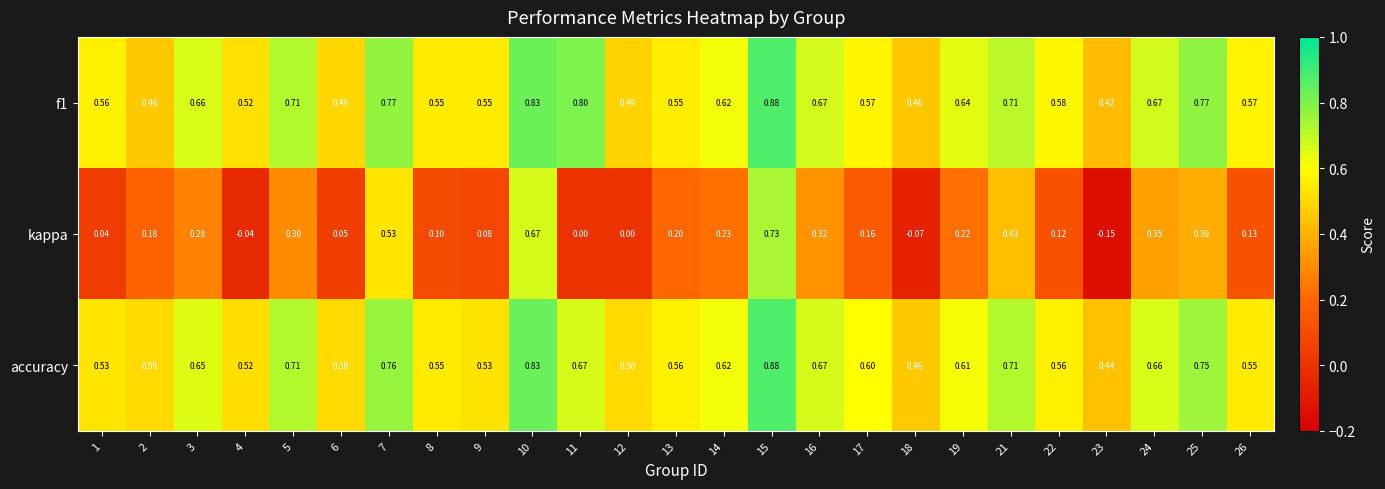

At how many categories does at least one series exceed 0?

25